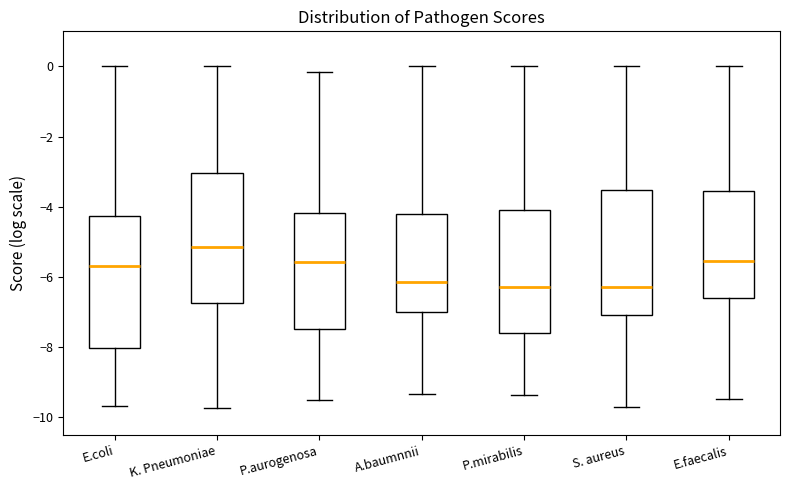

Reading left to right, transcribe this box plot: for each box, give where its median line is, the range the box spans, and where its two whiskers end, as read against the y-axis. The values are not printed on the chart, so give them approximately, as read against the axis.

E.coli: median -5.6, box -8.0 to -4.2, whiskers -9.6 to 0.0
K. Pneumoniae: median -5.2, box -6.8 to -3.0, whiskers -9.8 to 0.0
P.aurogenosa: median -5.6, box -7.4 to -4.2, whiskers -9.4 to -0.2
A.baumnnii: median -6.2, box -7.0 to -4.2, whiskers -9.4 to 0.0
P.mirabilis: median -6.2, box -7.6 to -4.2, whiskers -9.4 to 0.0
S. aureus: median -6.2, box -7.0 to -3.6, whiskers -9.6 to 0.0
E.faecalis: median -5.6, box -6.6 to -3.6, whiskers -9.4 to 0.0